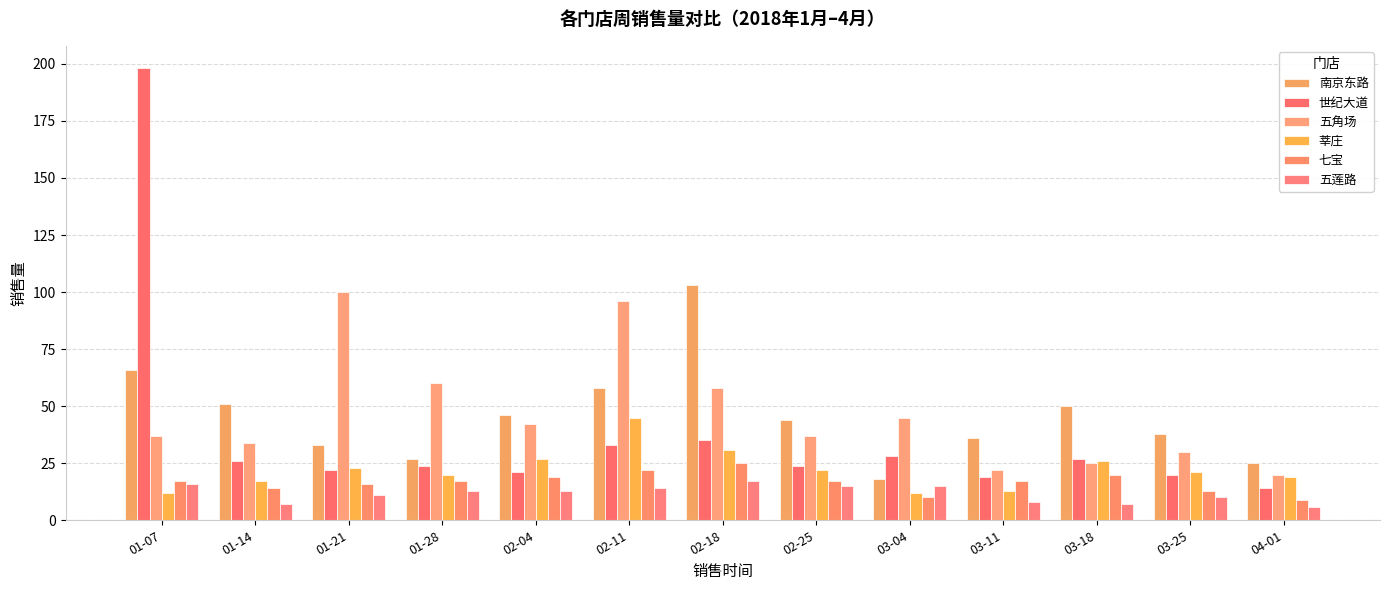

How many groups of bars are there?

13